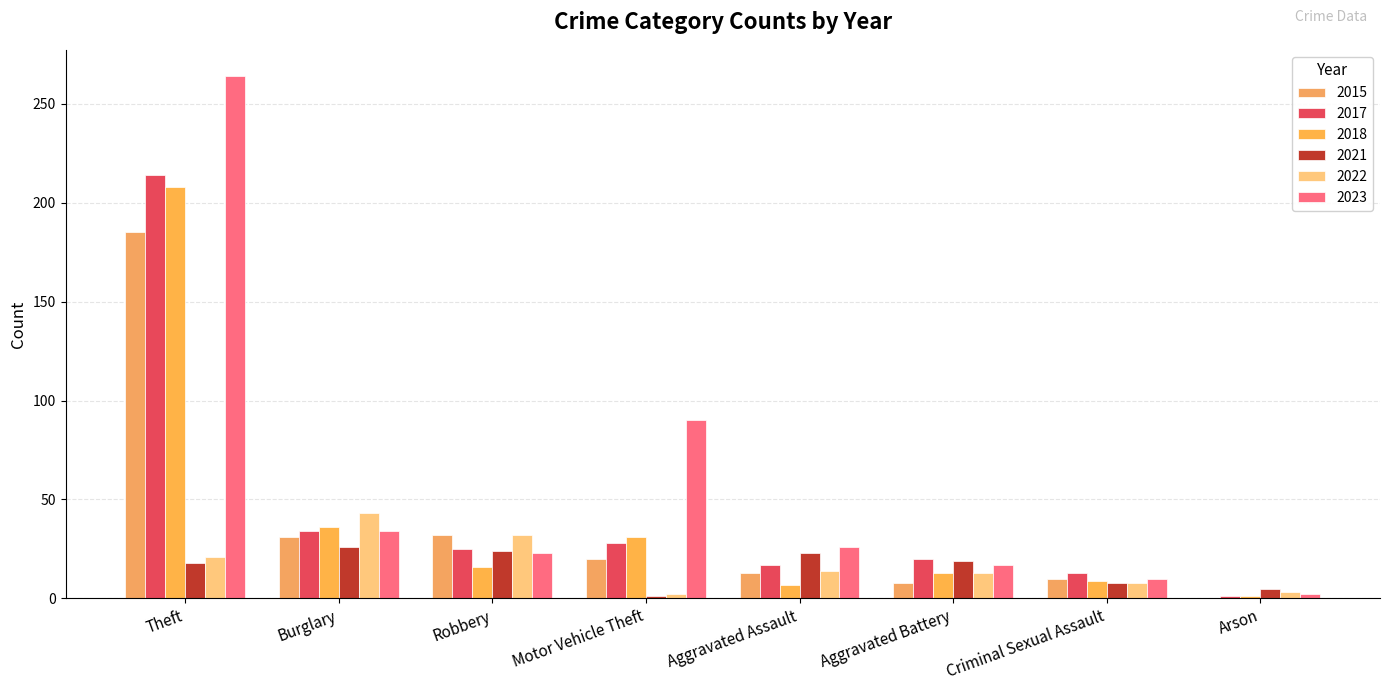

At which category is the sum across all series the highest?

Theft